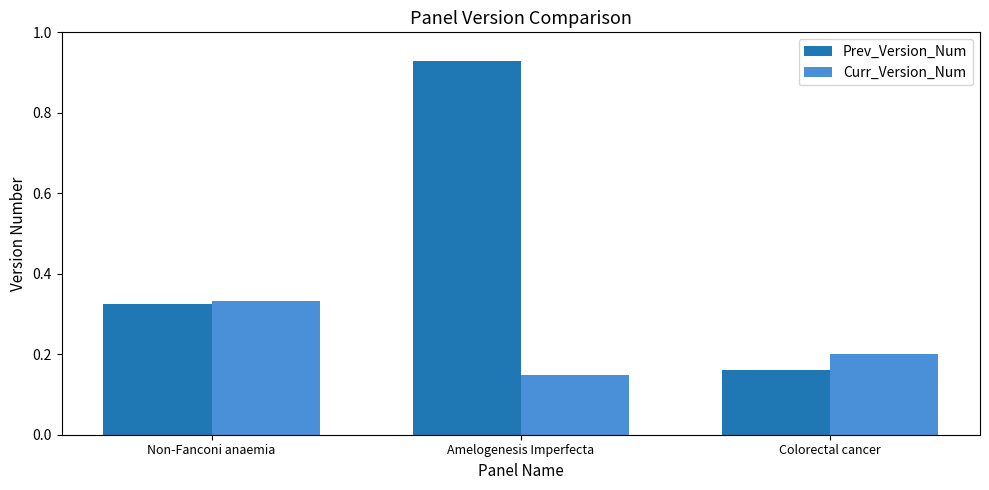

What is the difference between the highest and lowest values at Amelogenesis Imperfecta?

0.8